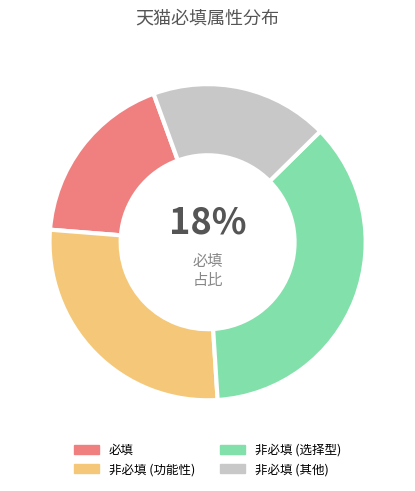

The 非必填 (其他) slice represents 18% of the pie. True or false?

True